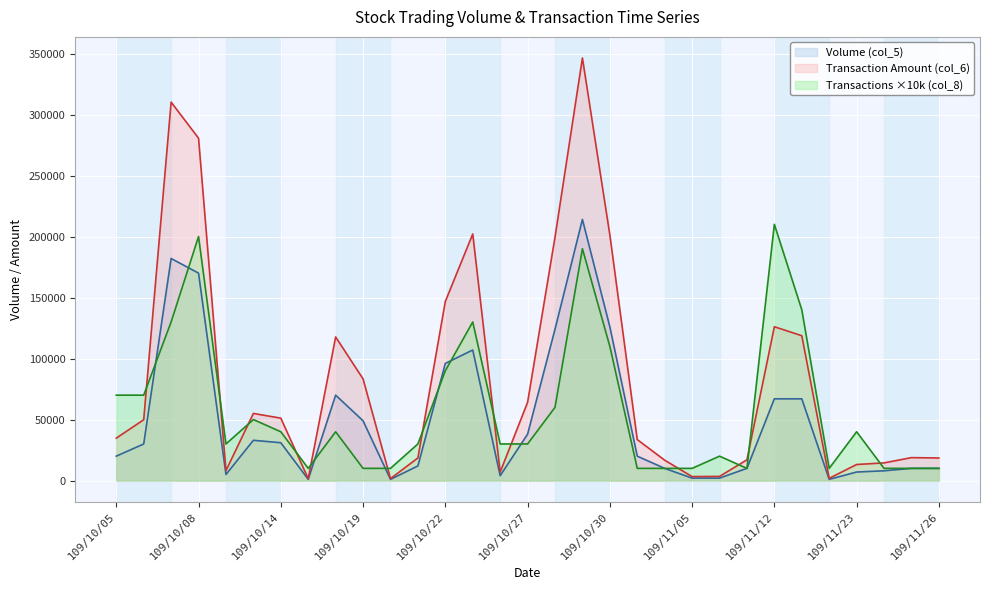

Reading right to left, what are all the values shown in this chart?

Volume (col_5): 109/11/26=10000	109/11/25=10000	109/11/24=8000	109/11/23=7000	109/11/20=1000	109/11/13=67000	109/11/12=67000	109/11/10=10000	109/11/06=2000	109/11/05=2000	109/11/04=10000	109/11/03=20000	109/10/30=126000	109/10/29=214000	109/10/28=124000	109/10/27=38000	109/10/26=4000	109/10/23=107000	109/10/22=96000	109/10/21=12000	109/10/20=1000	109/10/19=49000	109/10/16=70000	109/10/15=1000	109/10/14=31000	109/10/13=33000	109/10/12=5000	109/10/08=170000	109/10/07=182000	109/10/06=30000	109/10/05=20000
Transaction Amount (col_6): 109/11/26=18500	109/11/25=18800	109/11/24=14480	109/11/23=13160	109/11/20=1850	109/11/13=118720	109/11/12=126060	109/11/10=17000	109/11/06=3400	109/11/05=3260	109/11/04=16700	109/11/03=33600	109/10/30=201350	109/10/29=346300	109/10/28=199400	109/10/27=64080	109/10/26=6920	109/10/23=202100	109/10/22=146770	109/10/21=18530	109/10/20=1590	109/10/19=83300	109/10/16=117700	109/10/15=1560	109/10/14=51150	109/10/13=55010	109/10/12=8160	109/10/08=280580	109/10/07=310150	109/10/06=49830	109/10/05=34770
Transactions (col_8): 109/11/26=10000	109/11/25=10000	109/11/24=10000	109/11/23=40000	109/11/20=10000	109/11/13=140000	109/11/12=210000	109/11/10=10000	109/11/06=20000	109/11/05=10000	109/11/04=10000	109/11/03=10000	109/10/30=110000	109/10/29=190000	109/10/28=60000	109/10/27=30000	109/10/26=30000	109/10/23=130000	109/10/22=90000	109/10/21=30000	109/10/20=10000	109/10/19=10000	109/10/16=40000	109/10/15=10000	109/10/14=40000	109/10/13=50000	109/10/12=30000	109/10/08=200000	109/10/07=130000	109/10/06=70000	109/10/05=70000